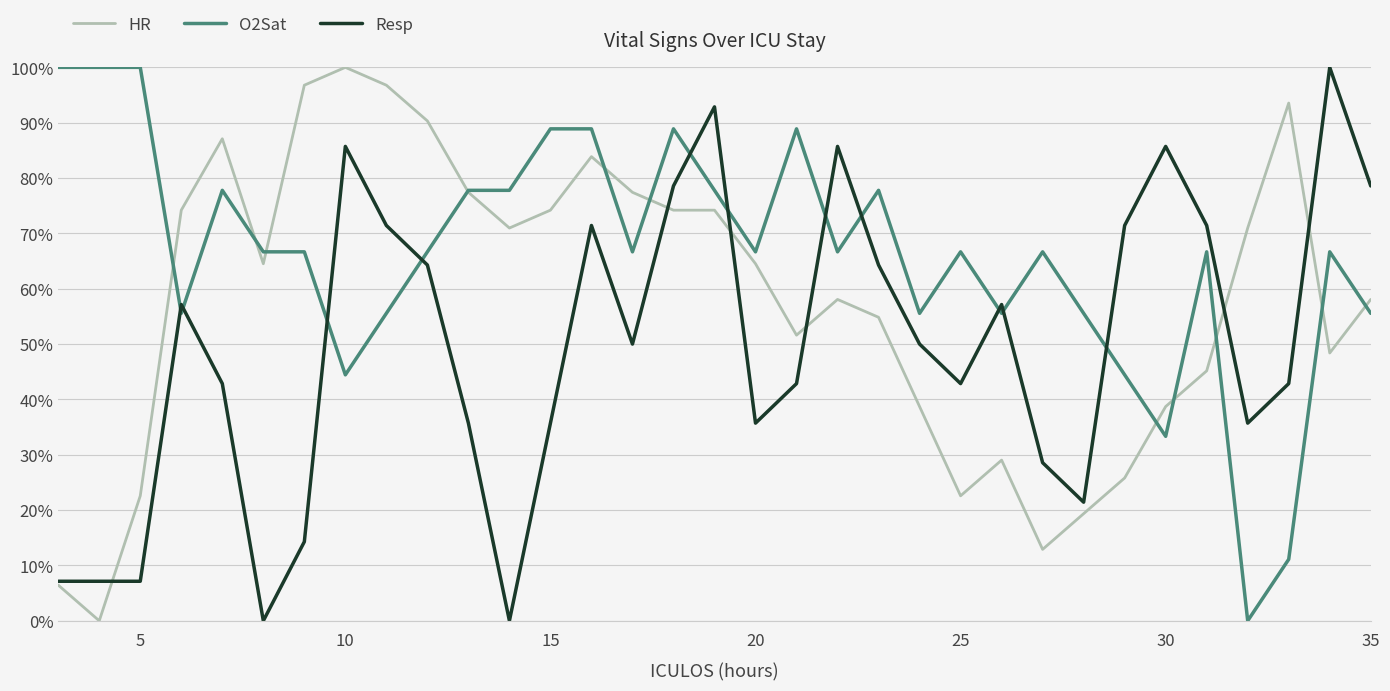

What is the maximum value for O2Sat?

100.0